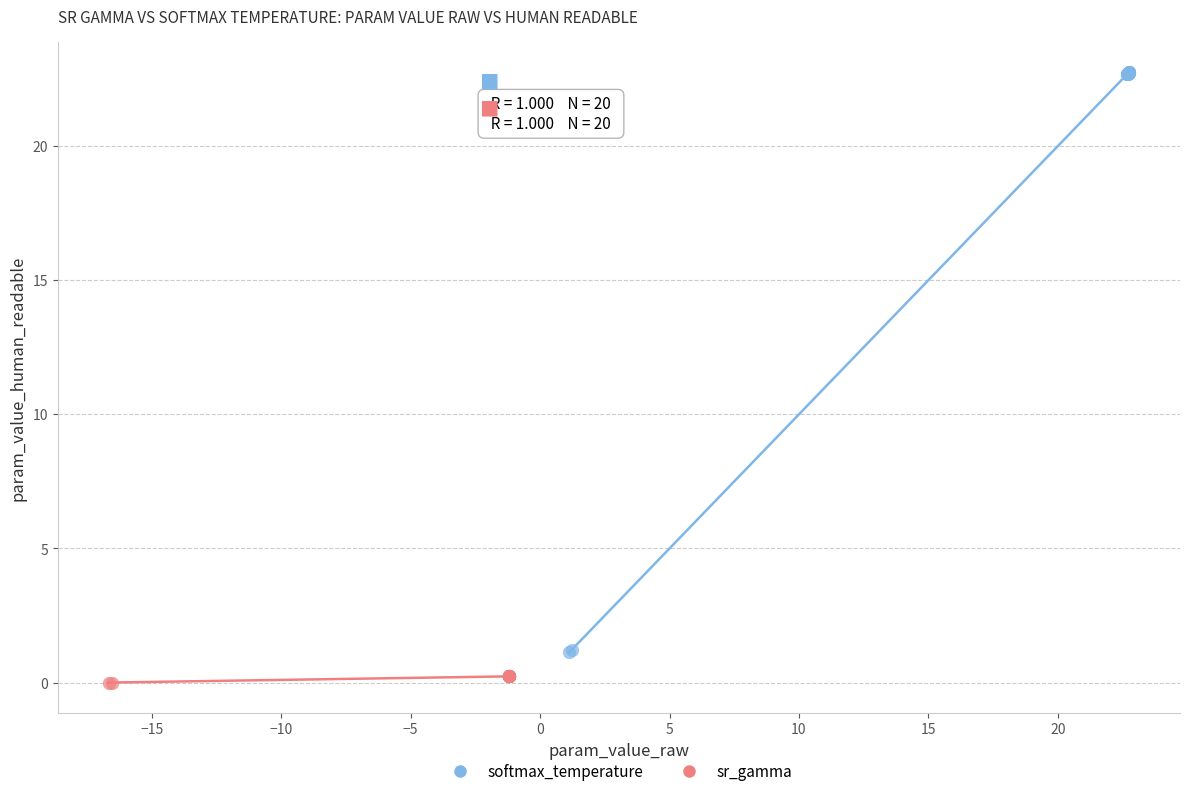

Which series contains the highest Y value?

softmax_temperature